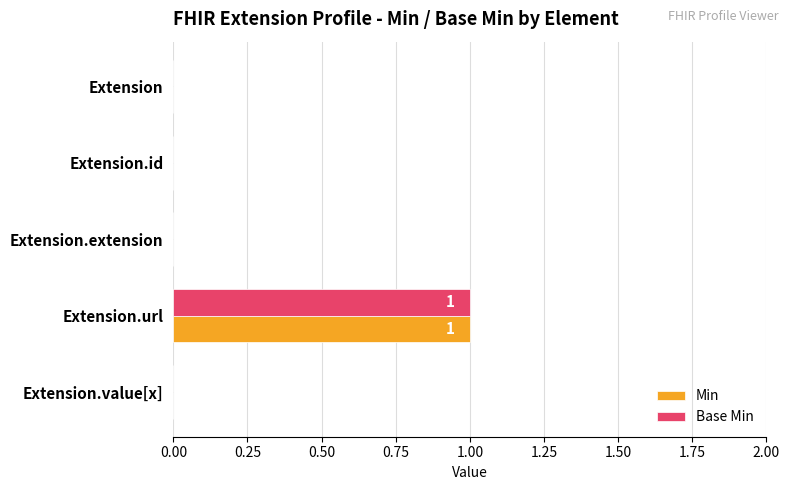

How many Min values are between 0 and 1?

5